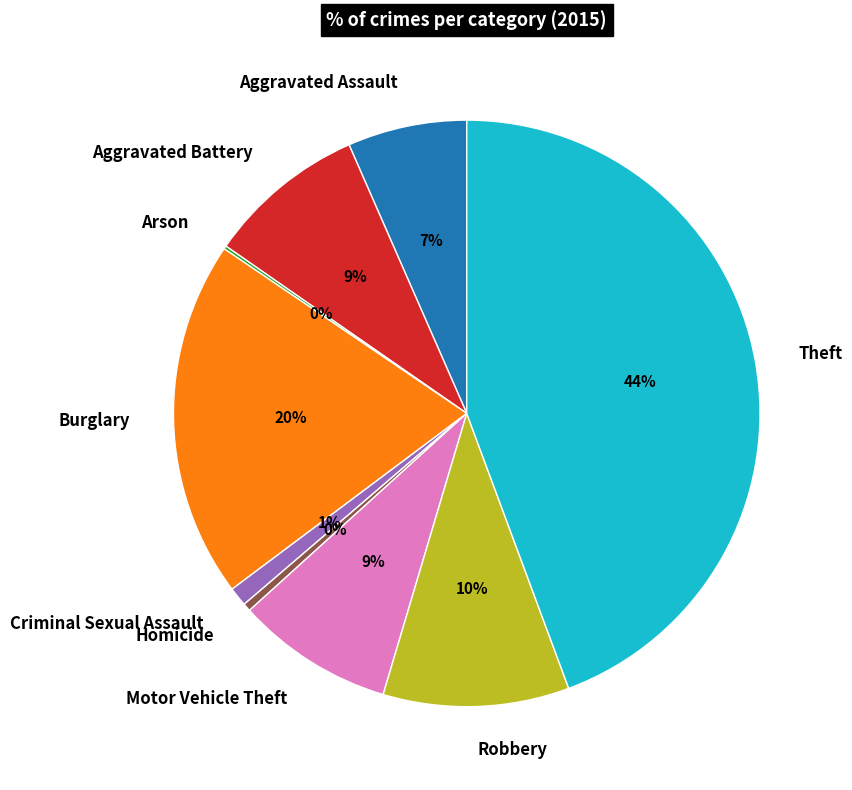

Between Criminal Sexual Assault and Theft, which is larger?

Theft